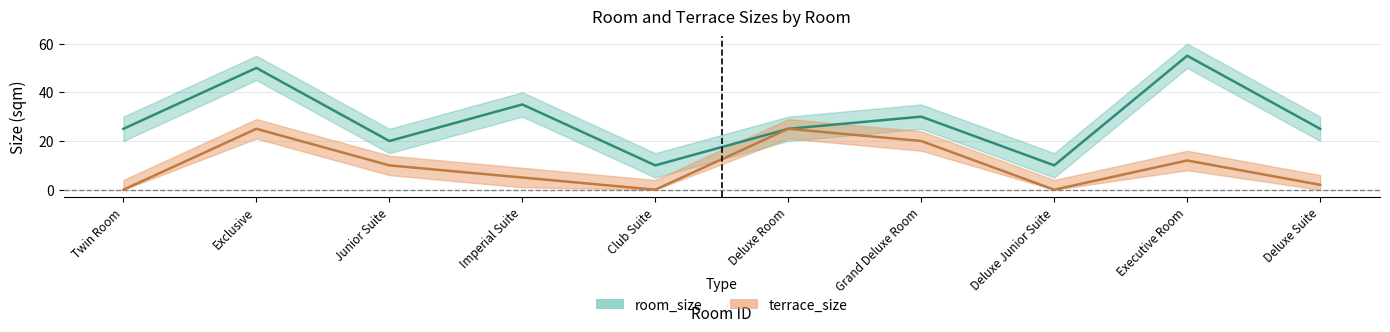

List the series in order of their peak value, lowest first.

terrace_size, room_size